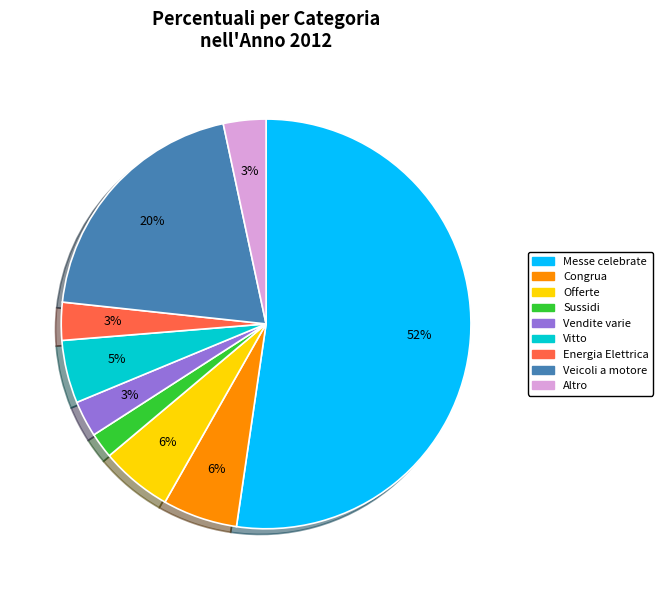

To the nearest percent, what is the difference between the largest and smallest slice percentages?

50%